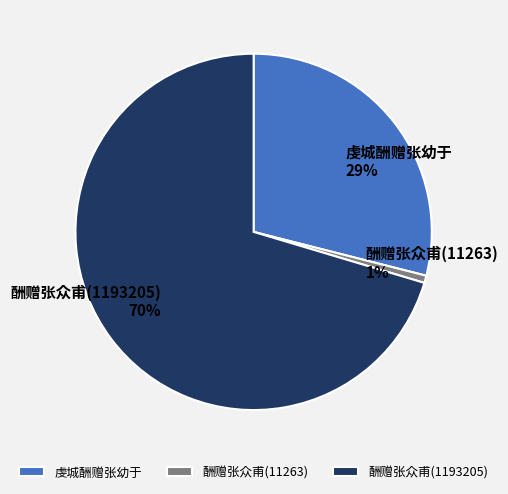

Is there a majority slice in this chart?

Yes